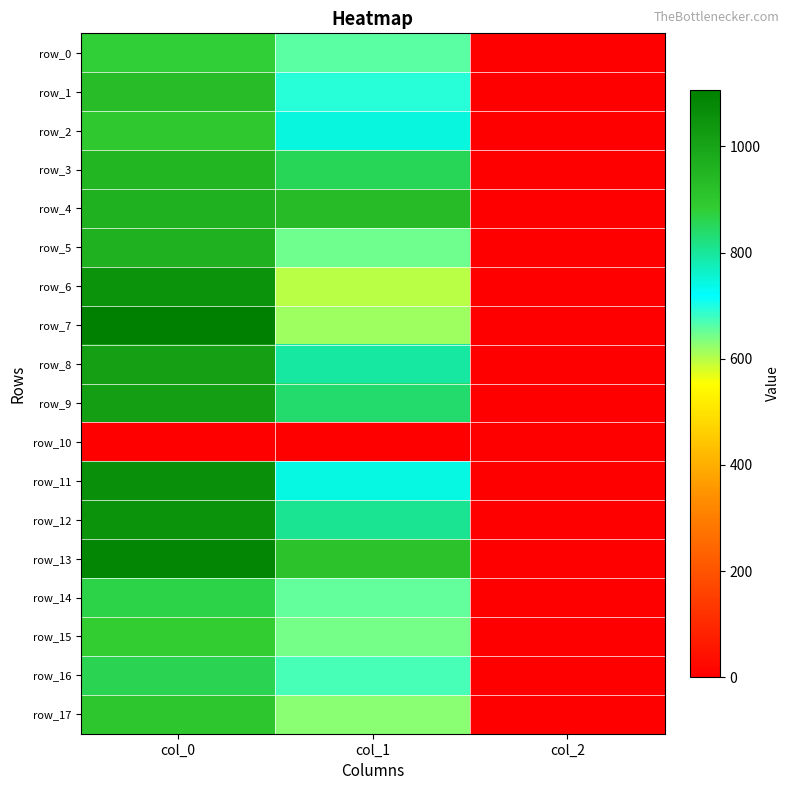

Which series has the largest total across all categories?

row_13